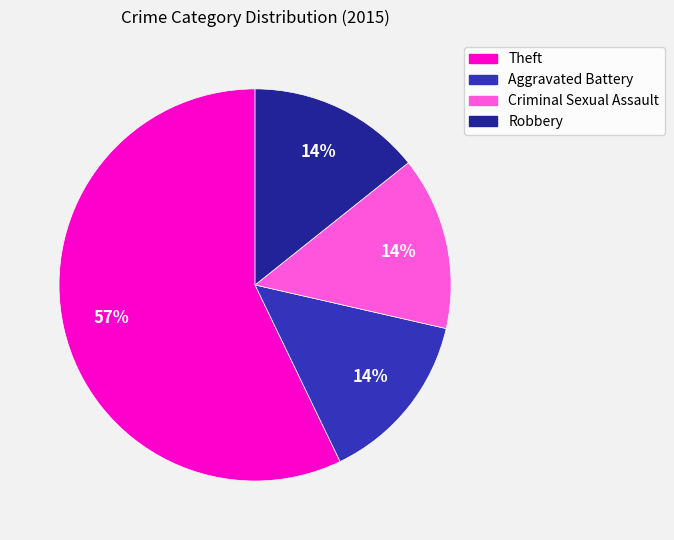

What percentage is the Criminal Sexual Assault slice, to the nearest percent?

14%